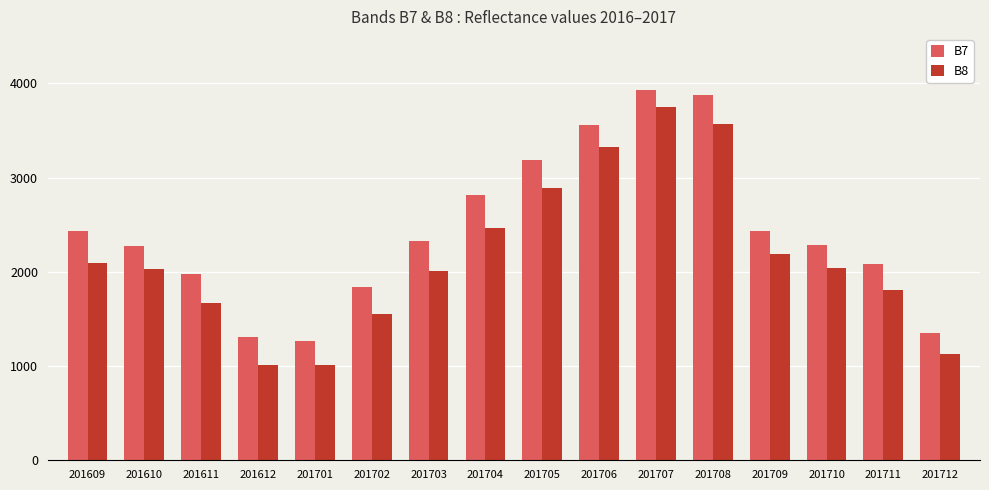

How many bars are there in each group?

2